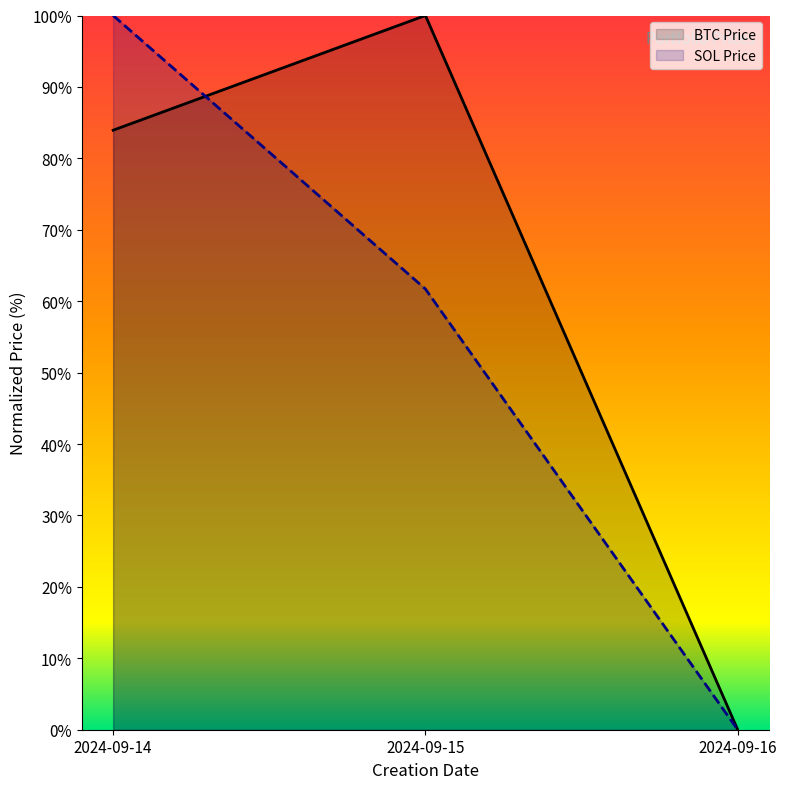

At which category is the sum across all series the highest?

2024-09-14